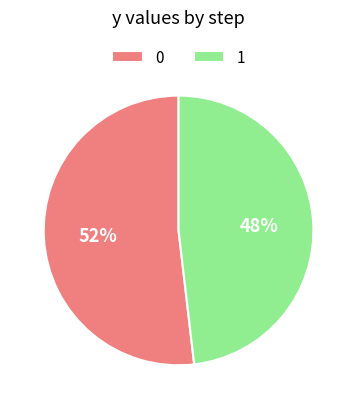

To the nearest percent, what percentage of the pie is 1?

48%